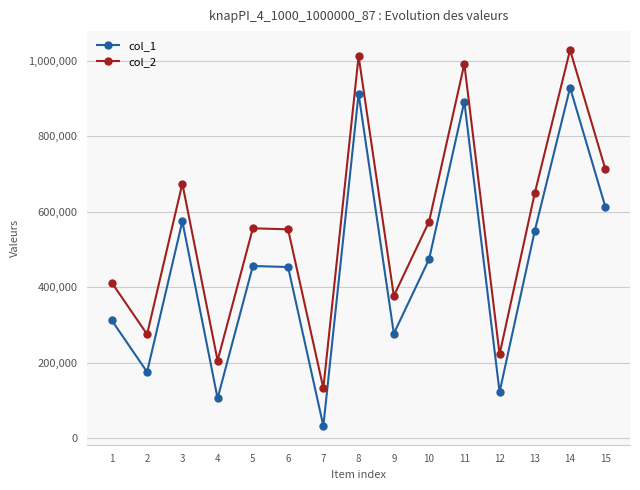

What is the spread (max minus min) of values at 14?

100000